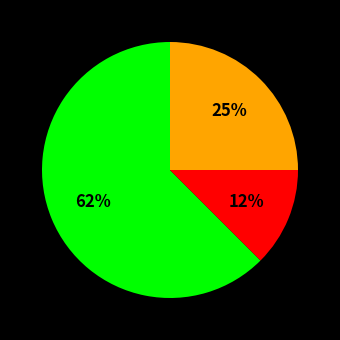

Does any single category account for the majority?

Yes